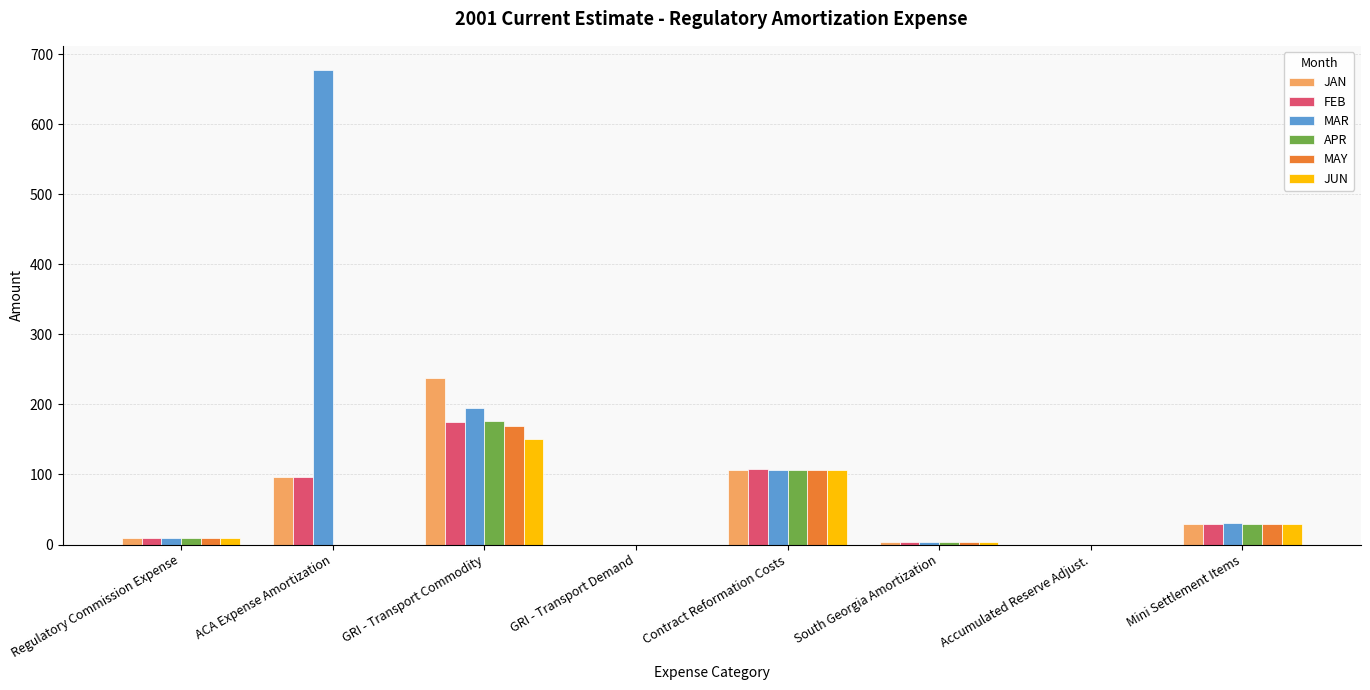

What is the maximum value shown in the chart?

678